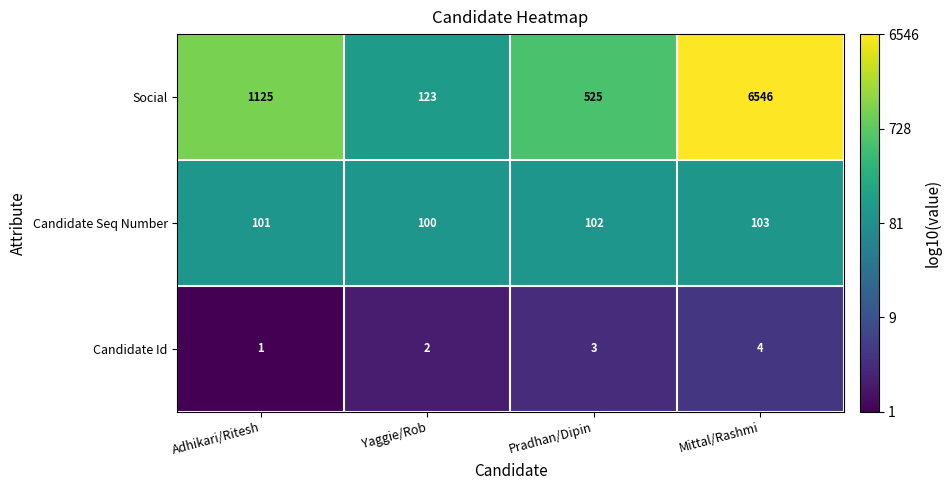

Reading right to left, what are all the values shown in this chart?

Social: Mittal/Rashmi=6546	Pradhan/Dipin=525	Yaggie/Rob=123	Adhikari/Ritesh=1125
Candidate Seq Number: Mittal/Rashmi=103	Pradhan/Dipin=102	Yaggie/Rob=100	Adhikari/Ritesh=101
Candidate Id: Mittal/Rashmi=4	Pradhan/Dipin=3	Yaggie/Rob=2	Adhikari/Ritesh=1